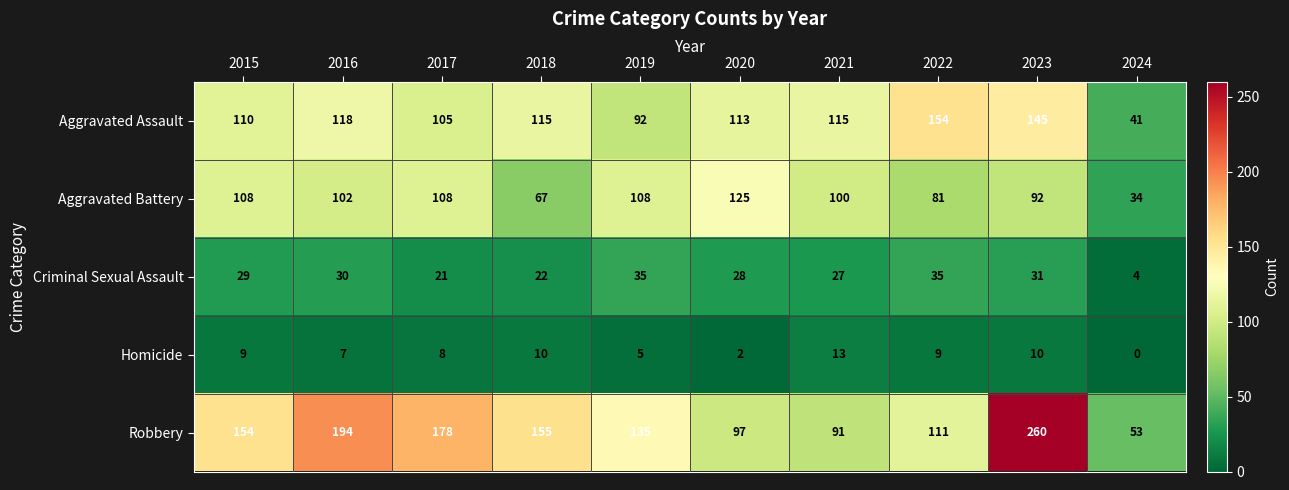

The Robbery series shows 391 at 2023. True or false?

False